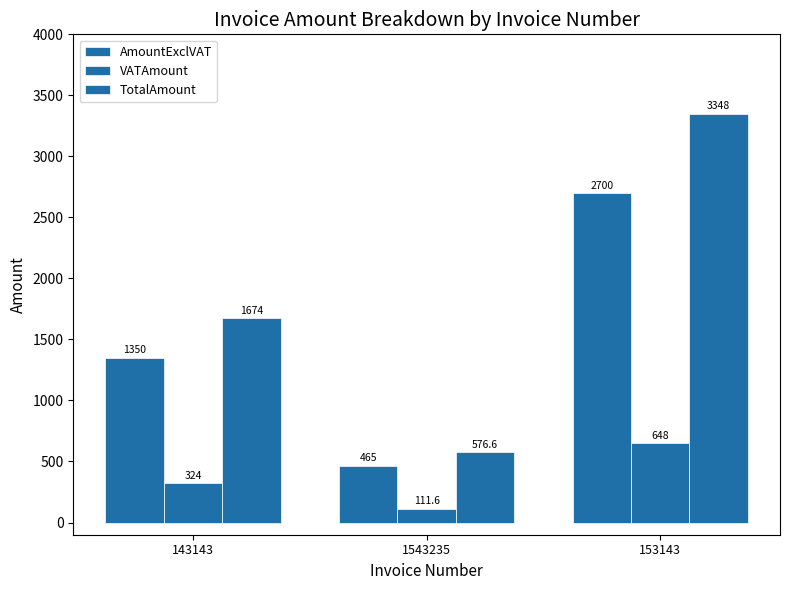

How many series are shown in this chart?

3